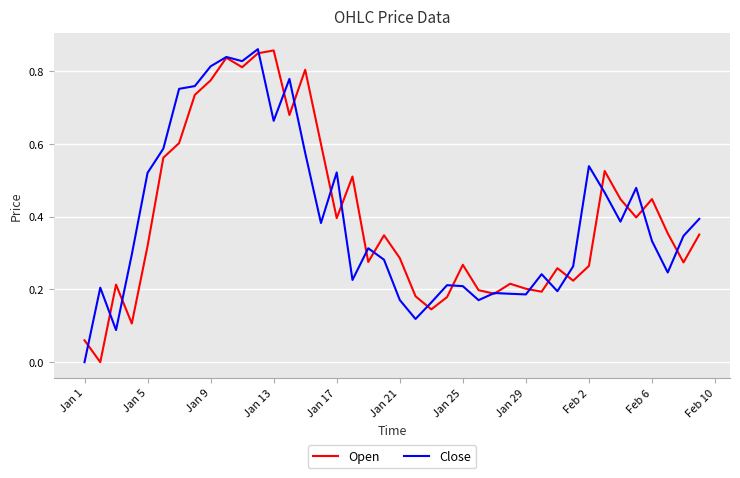

Does the chart have visible grid lines?

Yes